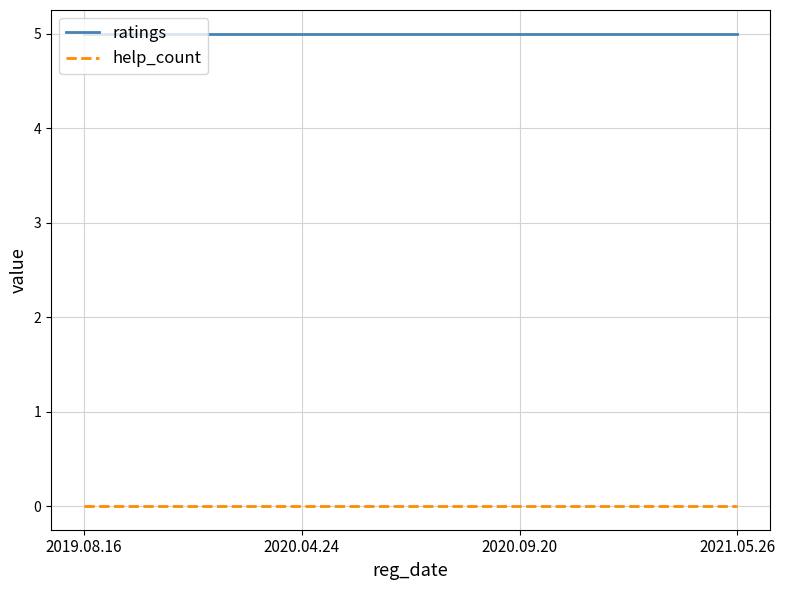

Which series has the largest total across all categories?

ratings